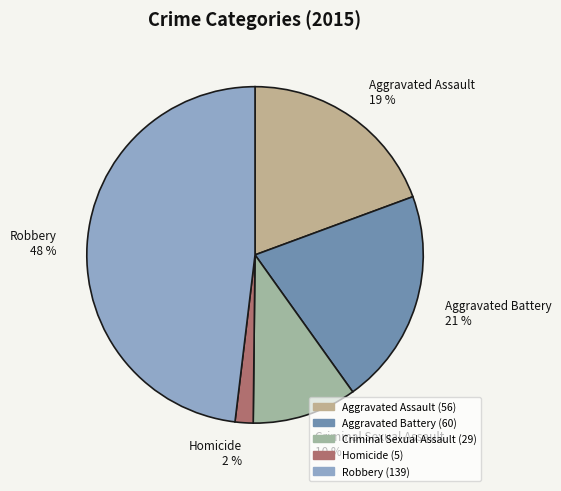

Combined, do Aggravated Battery and Robbery account for over 50%?

Yes